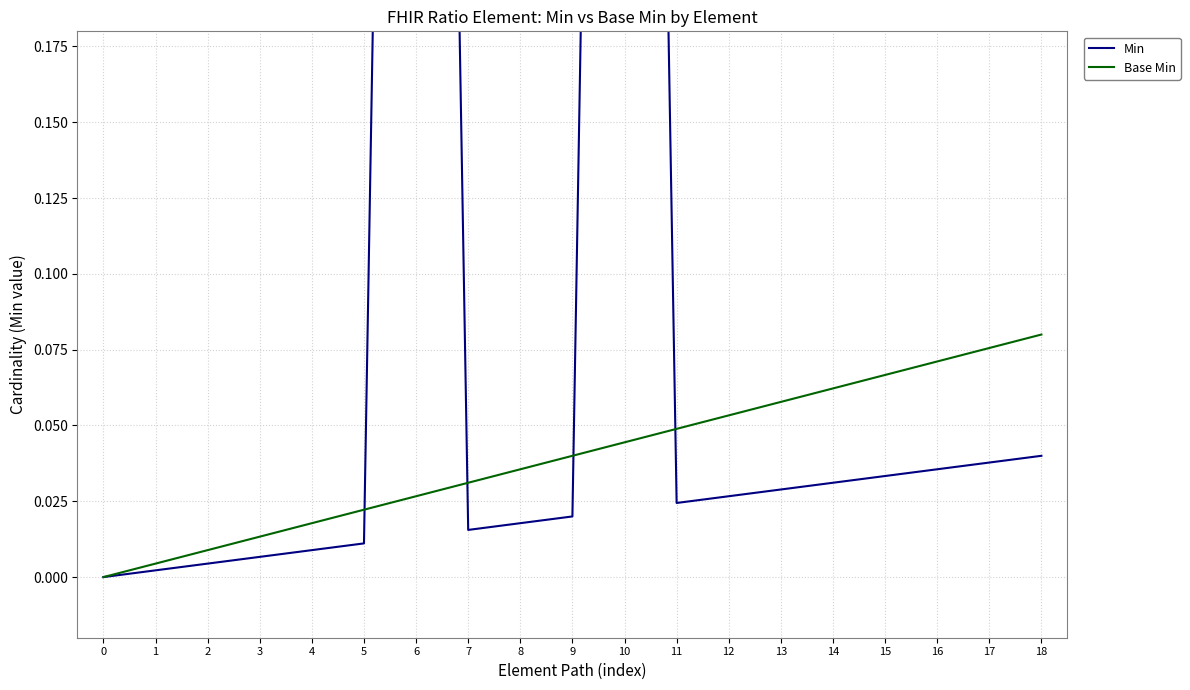

What is the highest value of the Base Min series?

0.1